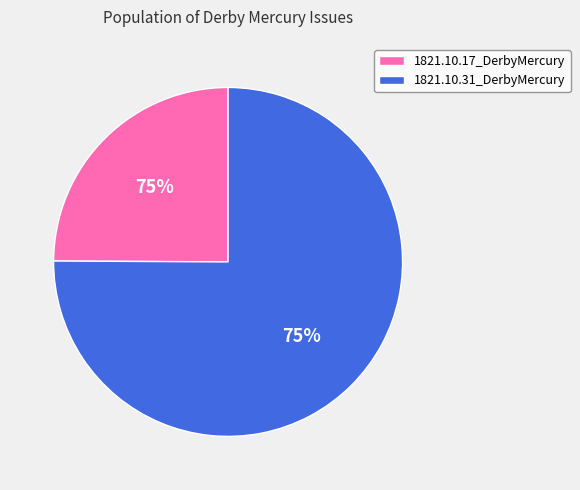

To the nearest percent, what is the difference between the largest and smallest slice percentages?

50%